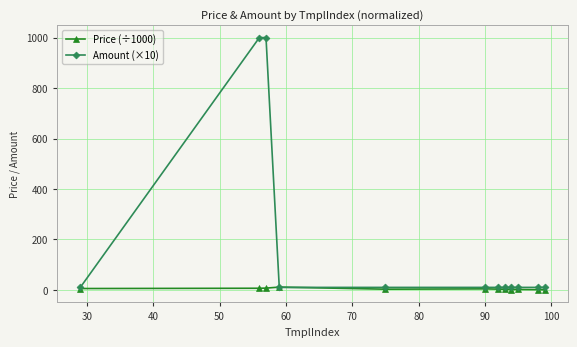

Does the chart display data point markers on the line(s)?

Yes